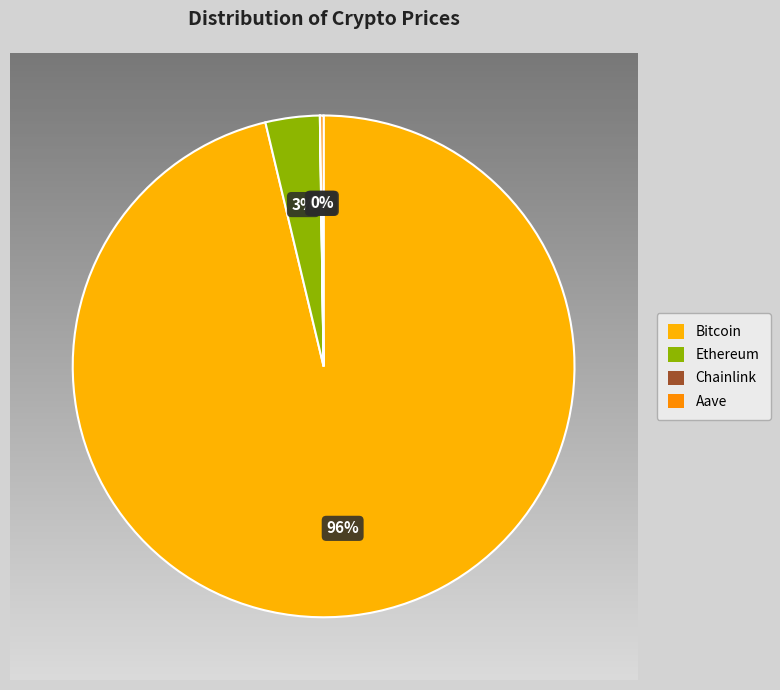

What is the change in value from Ethereum to Aave?

-4141.0